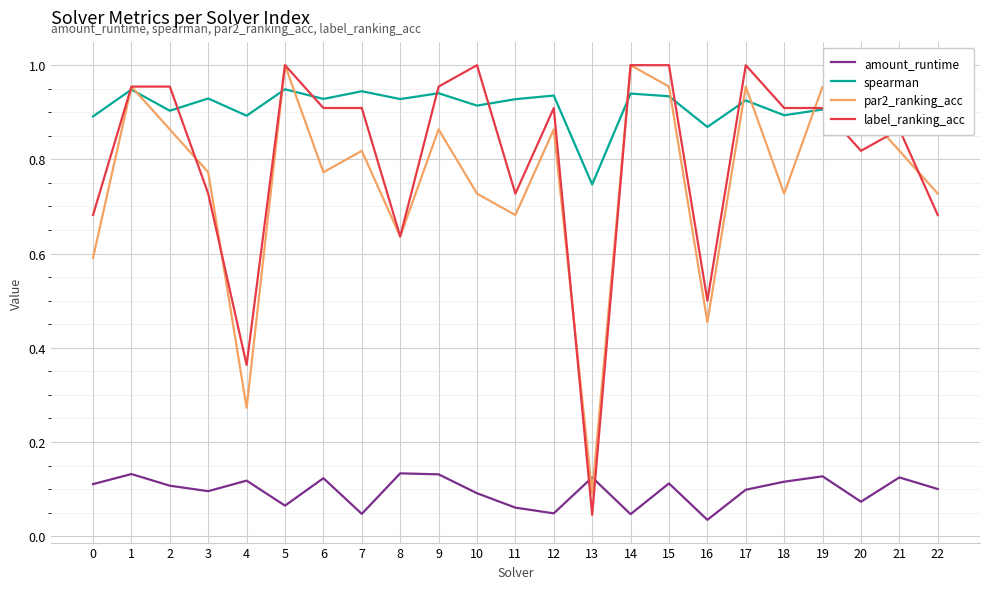

What are all the series names shown in the legend?

amount_runtime, spearman, par2_ranking_acc, label_ranking_acc